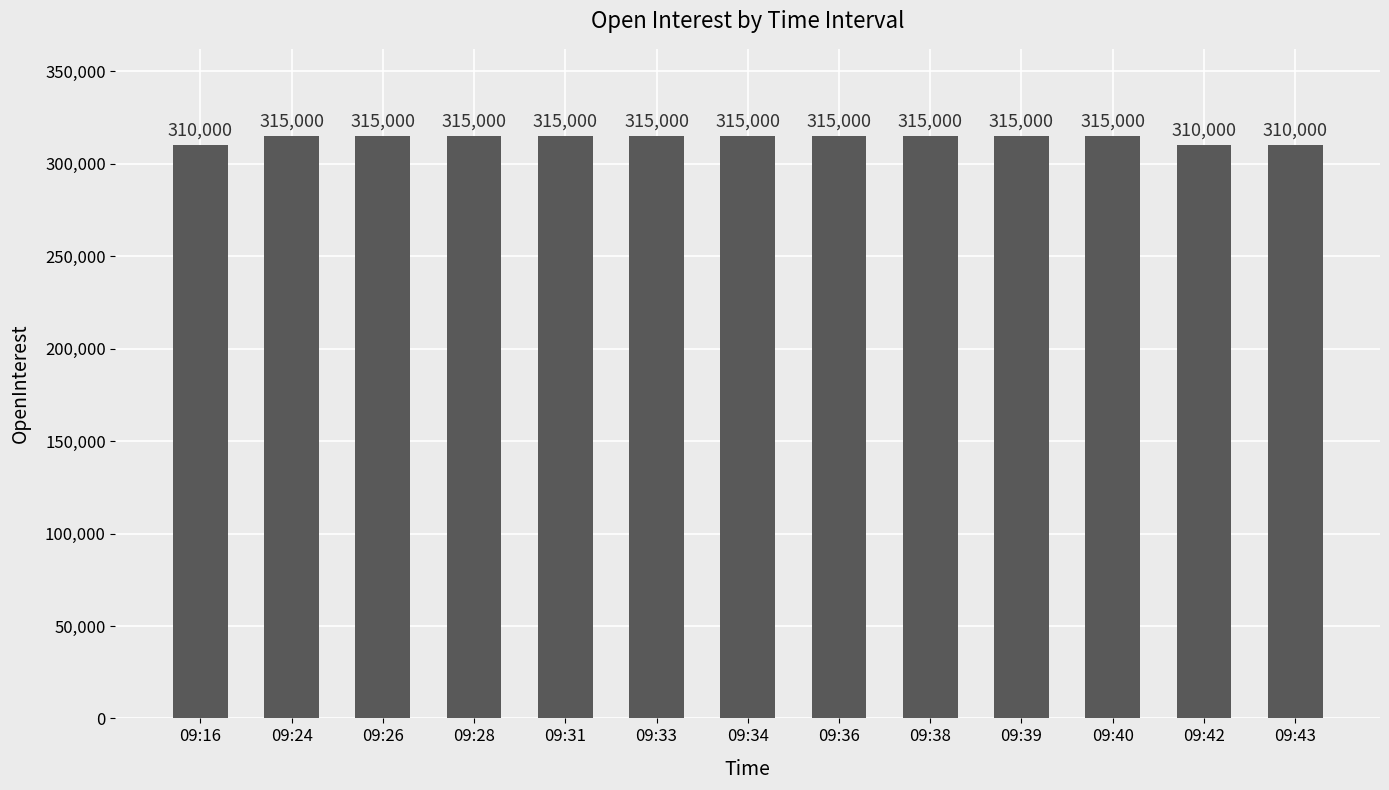

What is the greatest value displayed?

315000